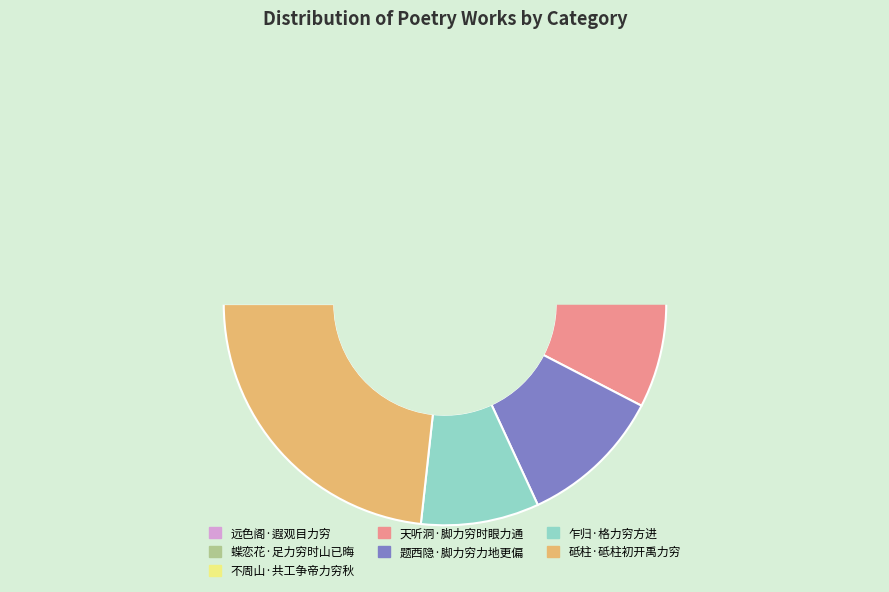

Count the number of slices in the pie.

7